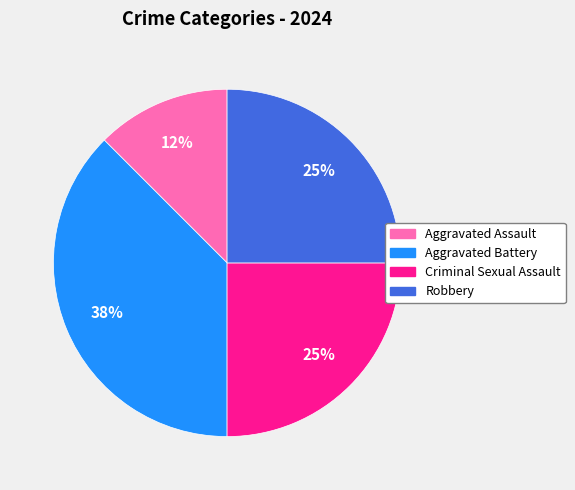

Is there any slice that represents more than half of the pie?

No